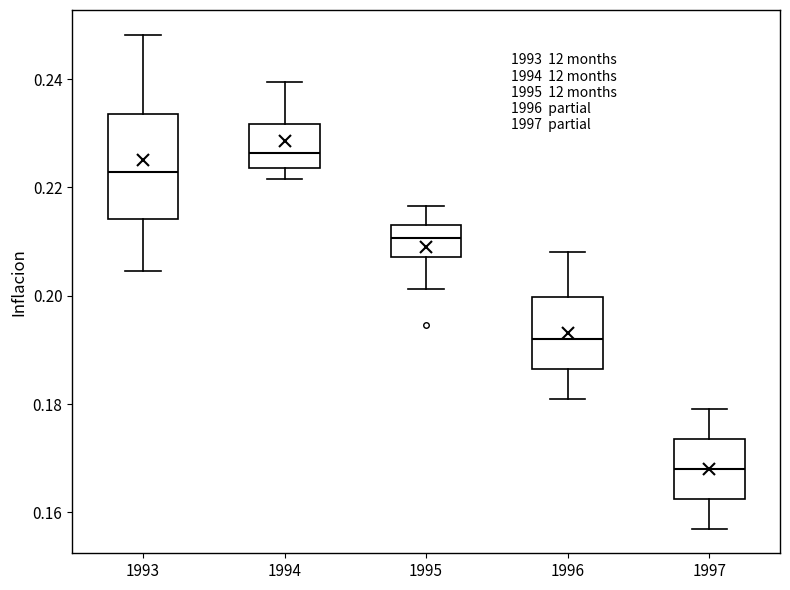

Where is the lower edge of the box at x = 1997 on the y-axis? The values are not printed on the chart, so give them approximately, as read against the axis.

0.162